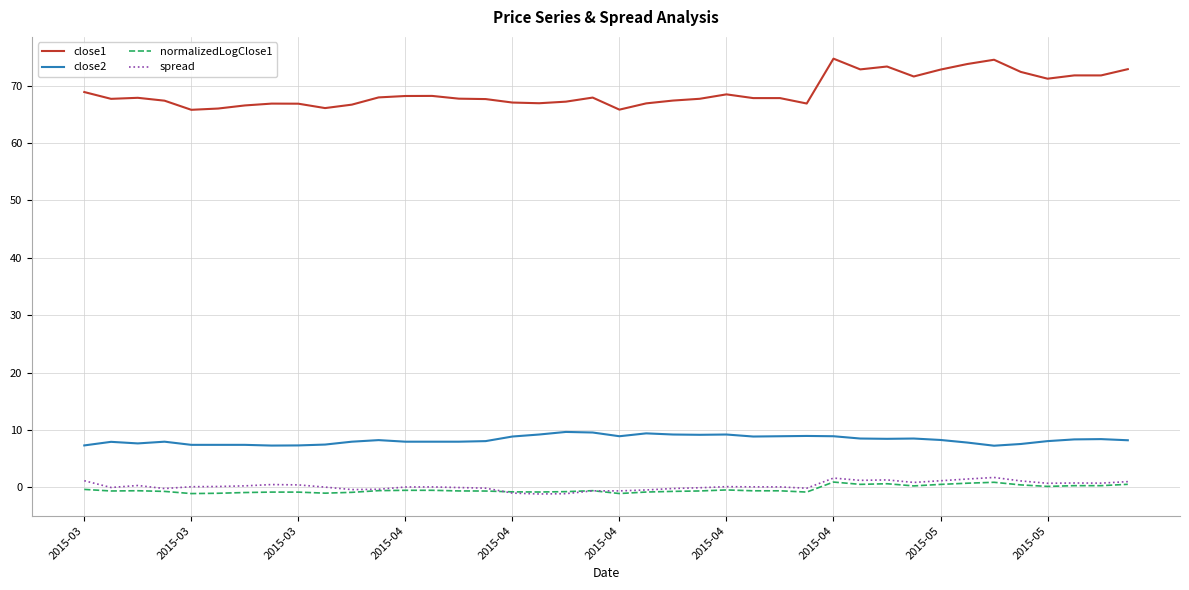

Which series has the widest spread of values?

close1